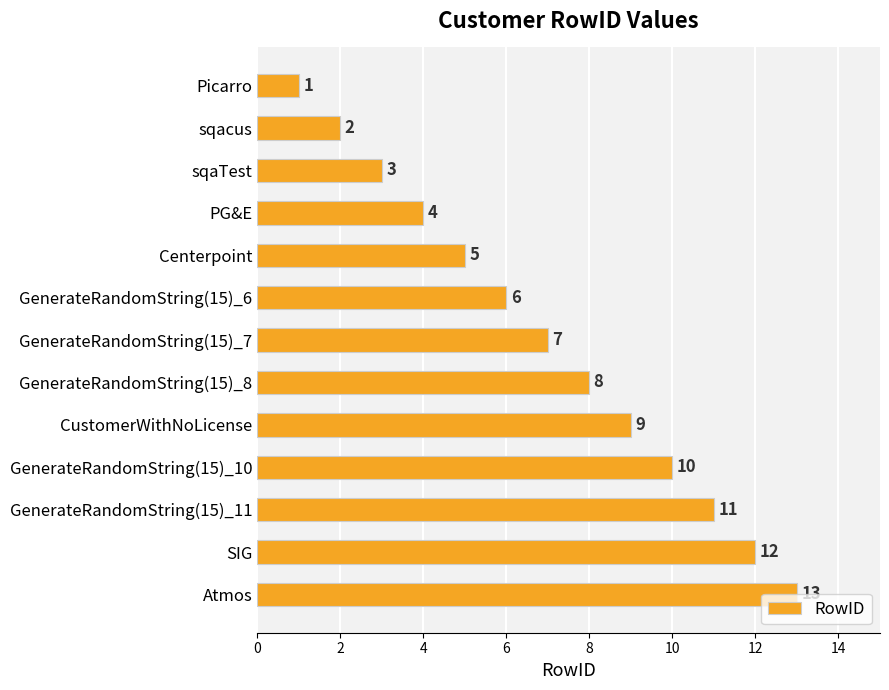

The value at GenerateRandomString(15)_10 is 13. True or false?

False